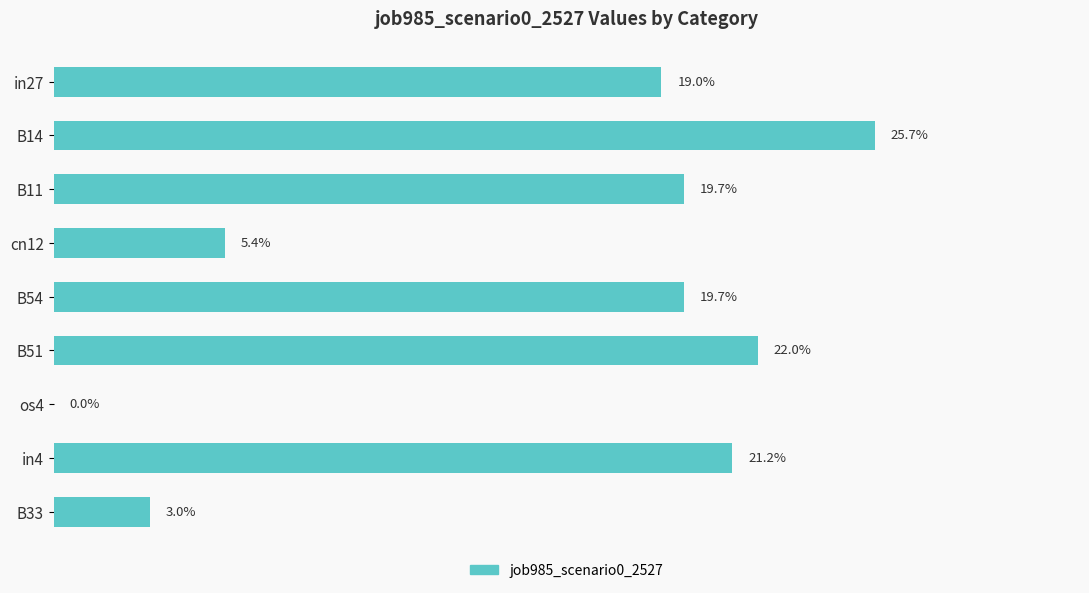

Are the bars horizontal?

Yes